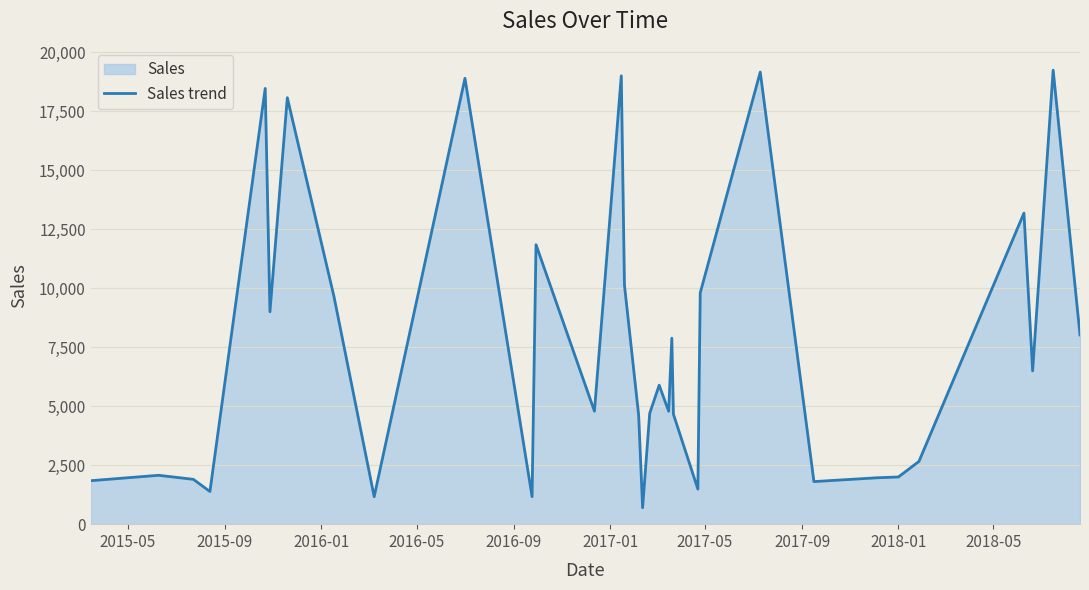

What is the maximum value shown in the chart?

19246.4